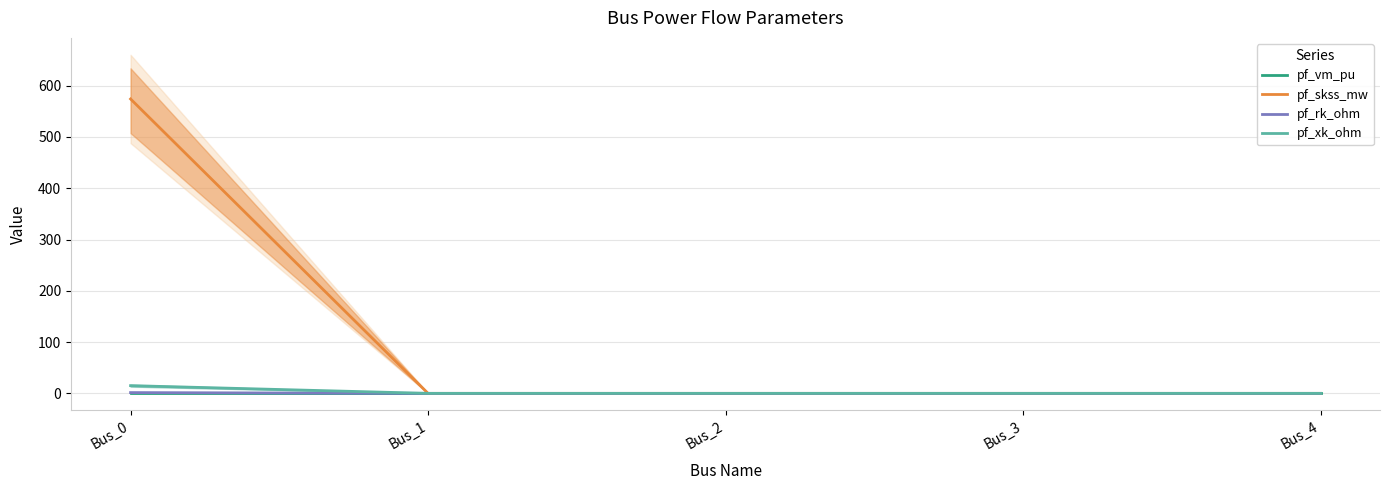

What are all the series names shown in the legend?

pf_vm_pu, pf_skss_mw, pf_rk_ohm, pf_xk_ohm